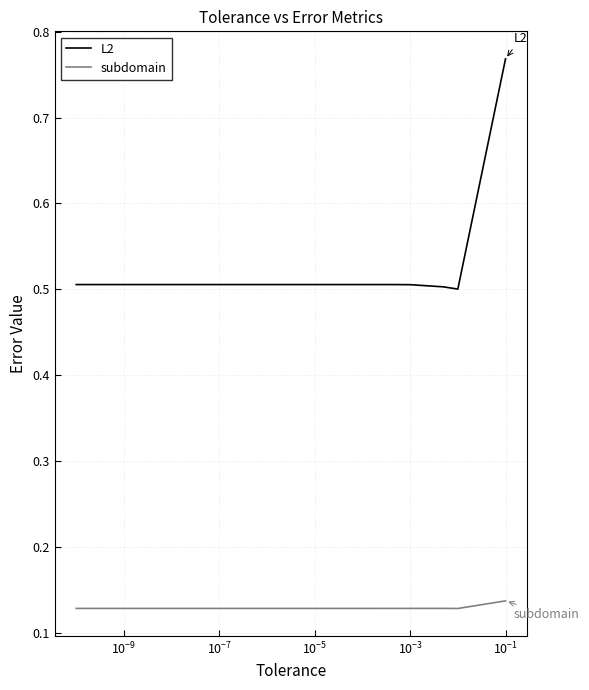

Which series has the largest total across all categories?

L2